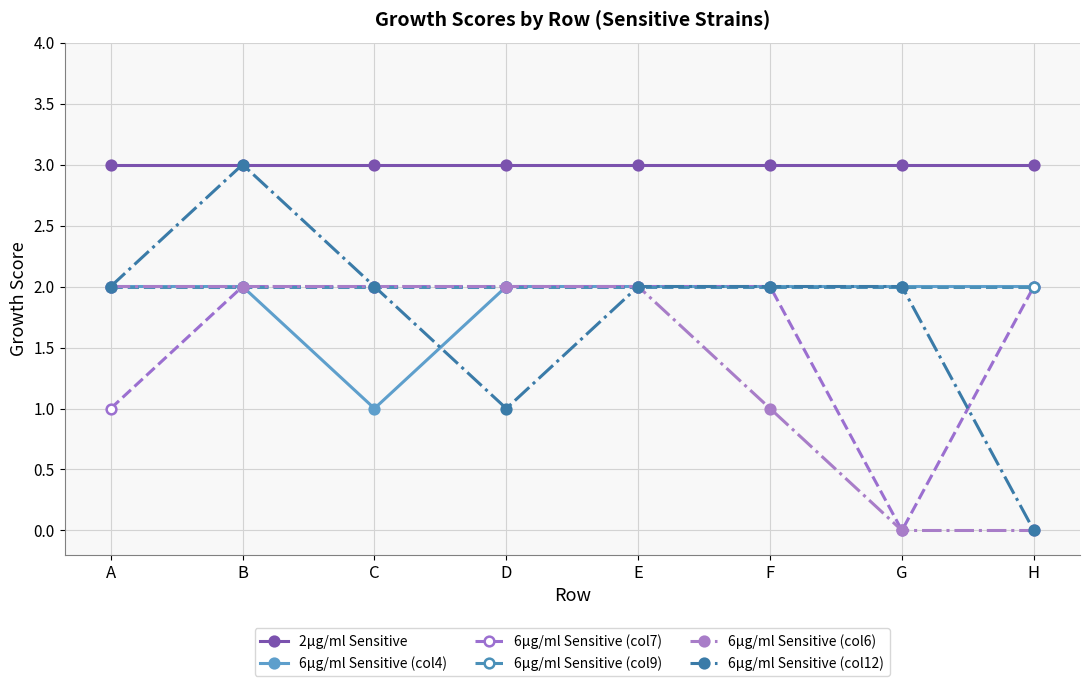

What is the value of the 2µg/ml Sensitive point at the 1st from the left?

3